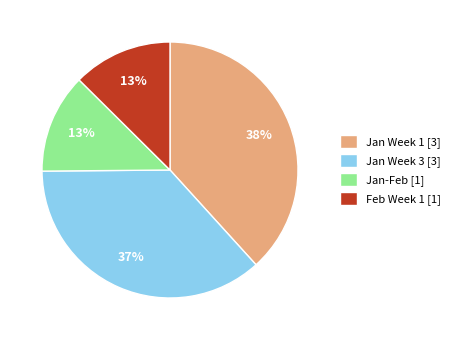

Is there a majority slice in this chart?

No